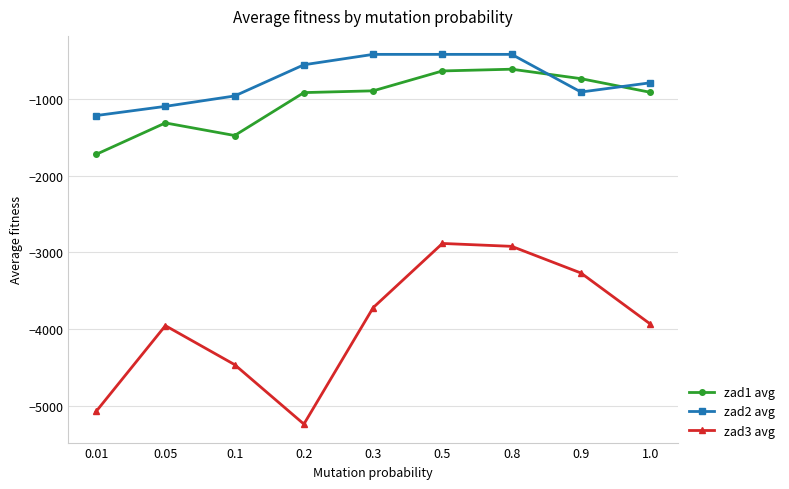

True or false: zad2 avg has a value of -183.2 at 1.0.

False